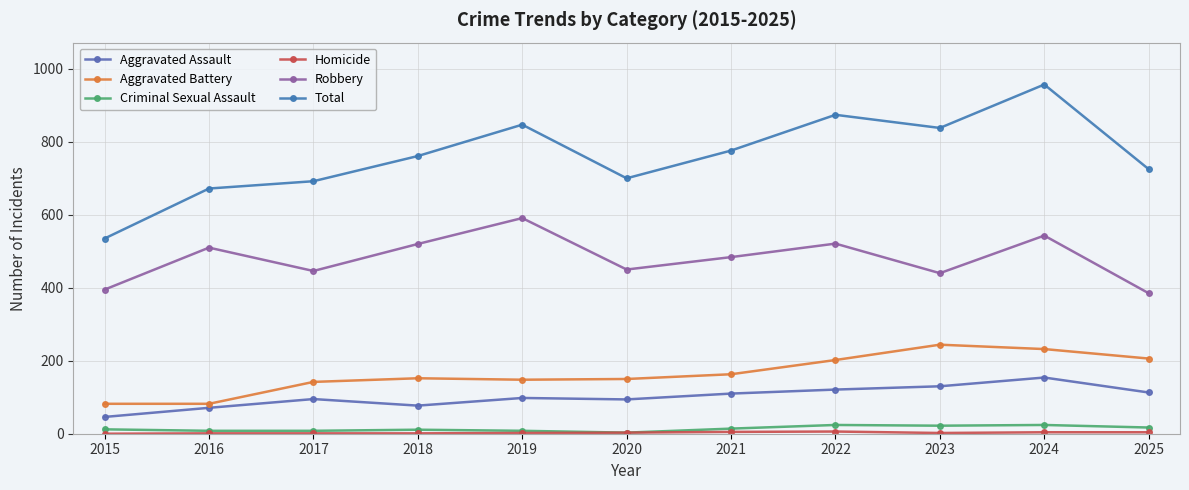

What is the maximum value for Robbery?

591